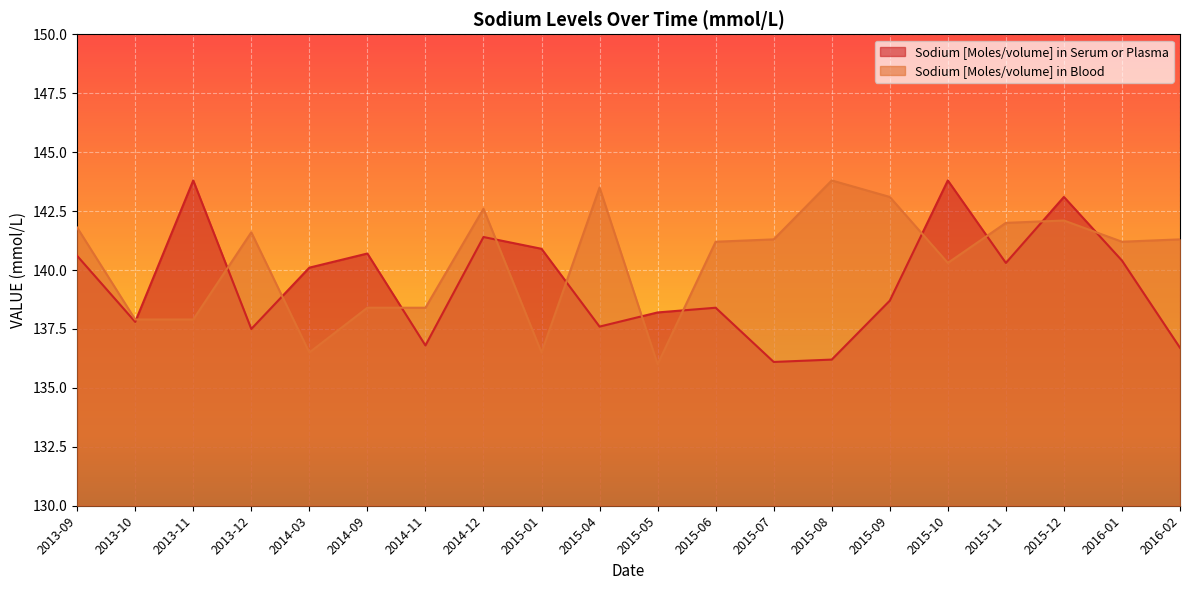

Which label corresponds to the largest value in the chart?

2013-11